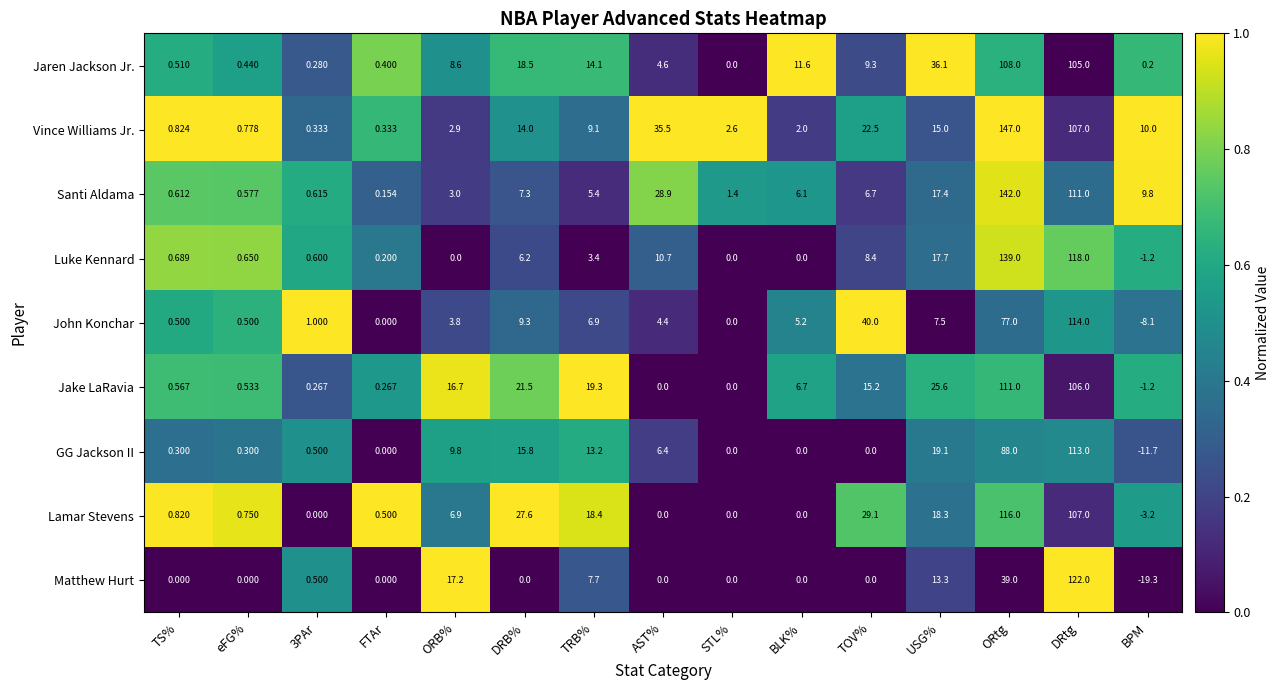

Which series has the largest total across all categories?

Vince Williams Jr.